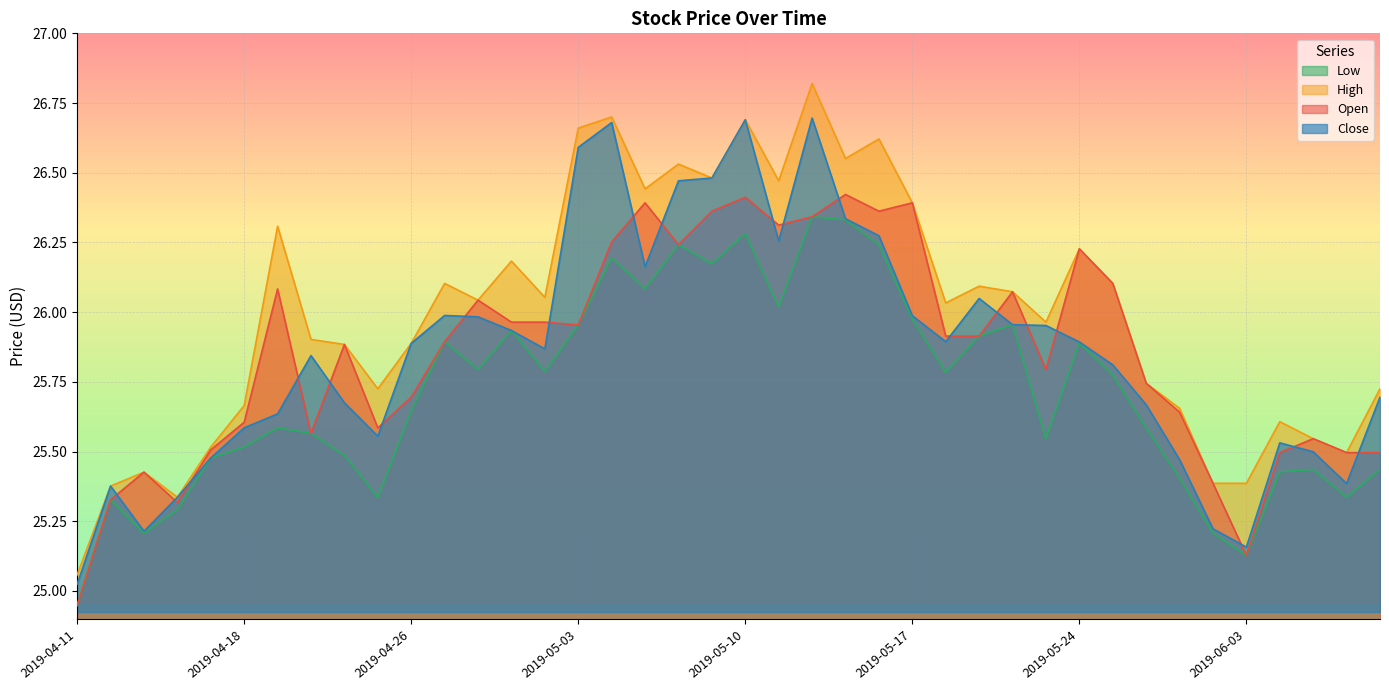

What is the total value across all series at 2019-04-30?

103.9